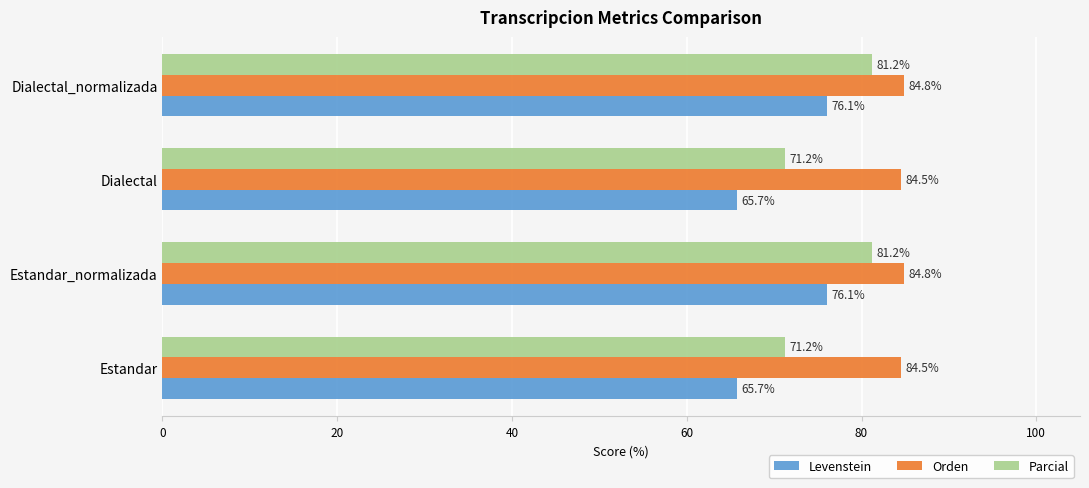

Is the value of Levenstein at Estandar greater than the value of Orden at Dialectal_normalizada?

No